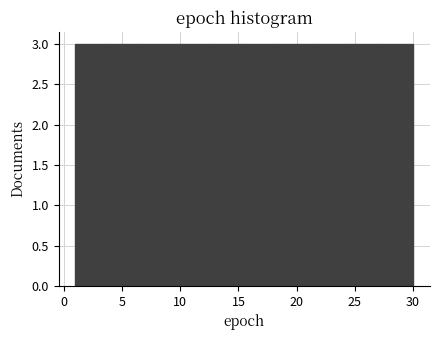

Reading left to right, transcribe this chart: for each bar, give the range it covers on the x-axis and its height. Neither the bar edges nor the heights are printed on the chart, so give them approximately, as read against the axes.

1.0 to 3.9: 3
3.9 to 6.8: 3
6.8 to 9.7: 3
9.7 to 12.6: 3
12.6 to 15.5: 3
15.5 to 18.4: 3
18.4 to 21.3: 3
21.3 to 24.2: 3
24.2 to 27.1: 3
27.1 to 30.0: 3